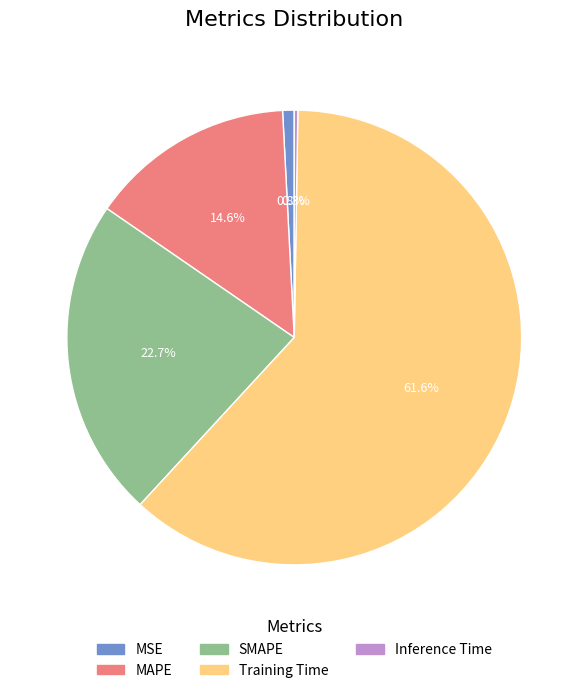

Between MAPE and Training Time, which is larger?

Training Time